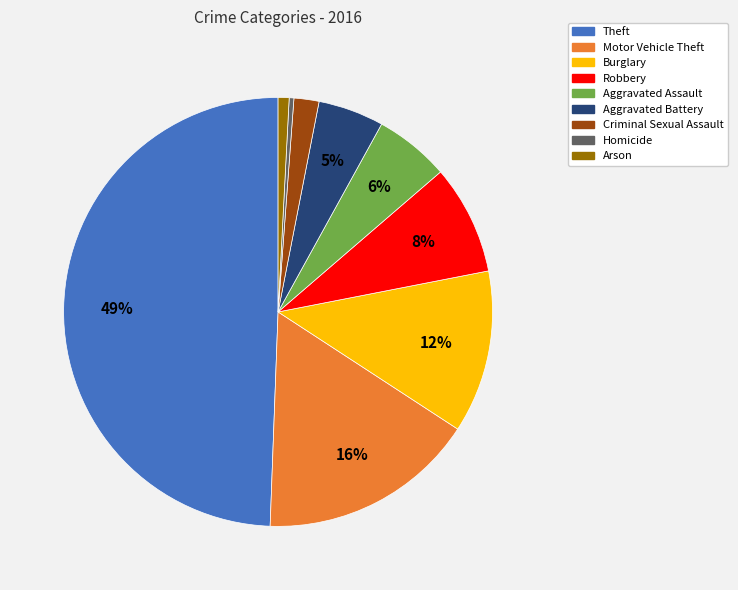

Count the number of slices in the pie.

9